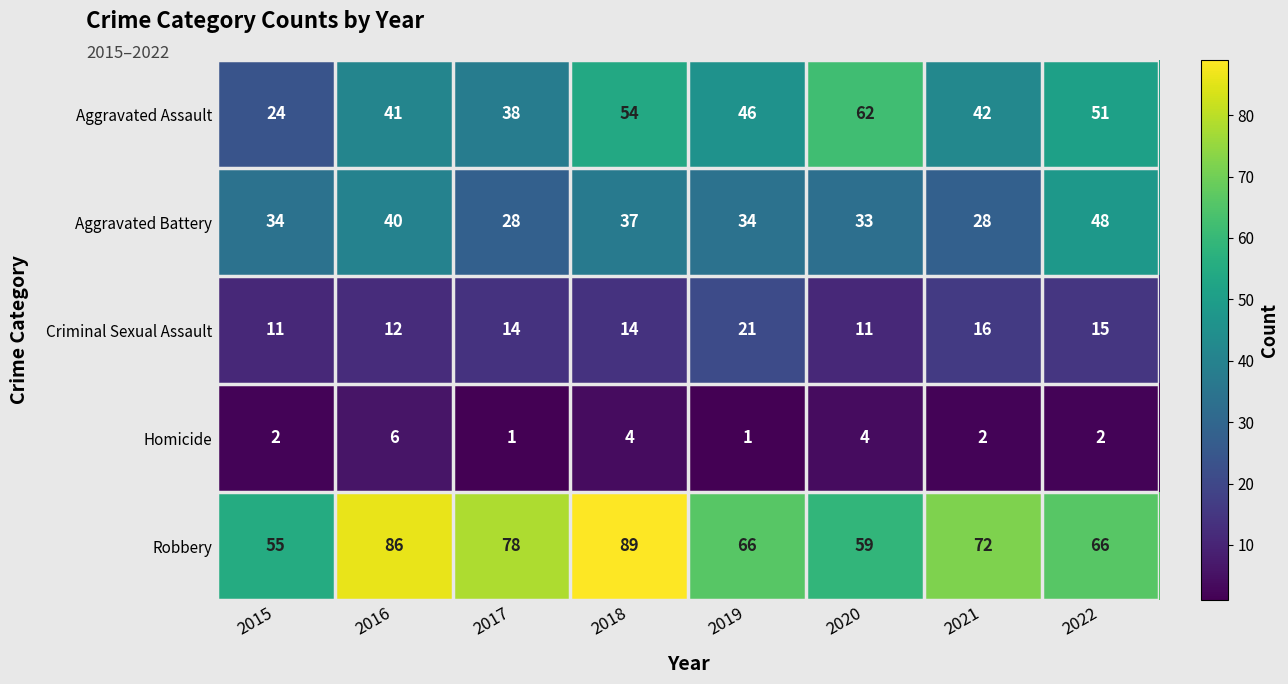

At which label is Aggravated Battery closest to 38?

2018